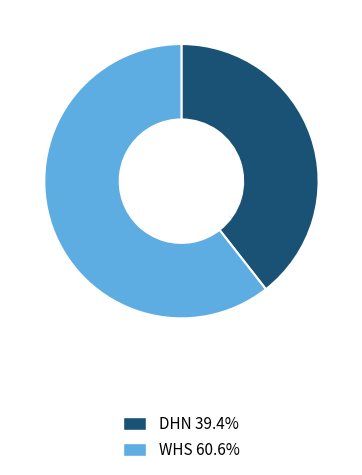

Approximately how many times larger is the value at DHN compared to WHS?

0.7